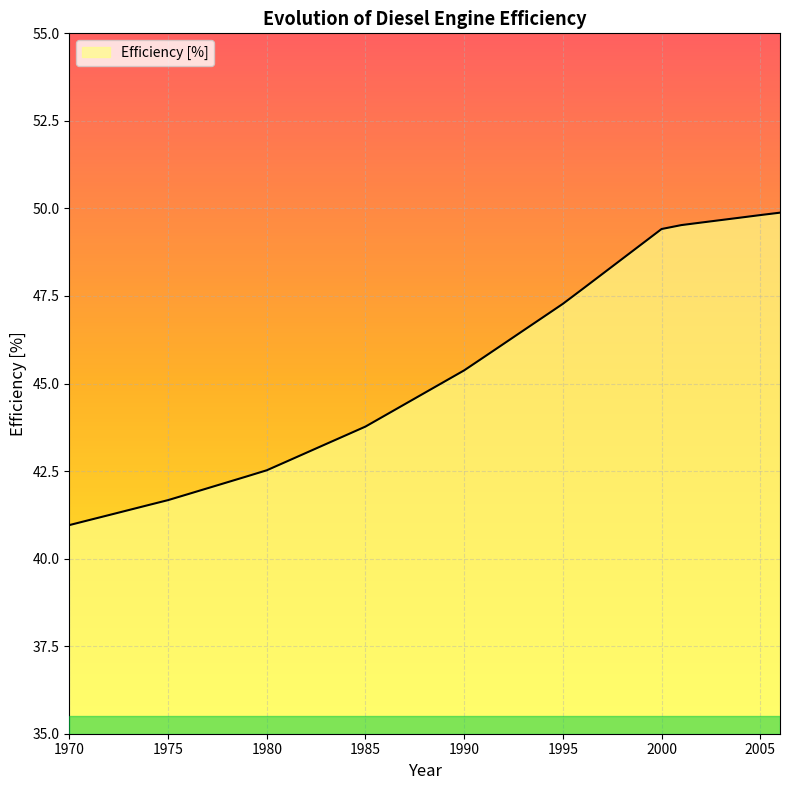

What is the greatest value displayed?

49.9